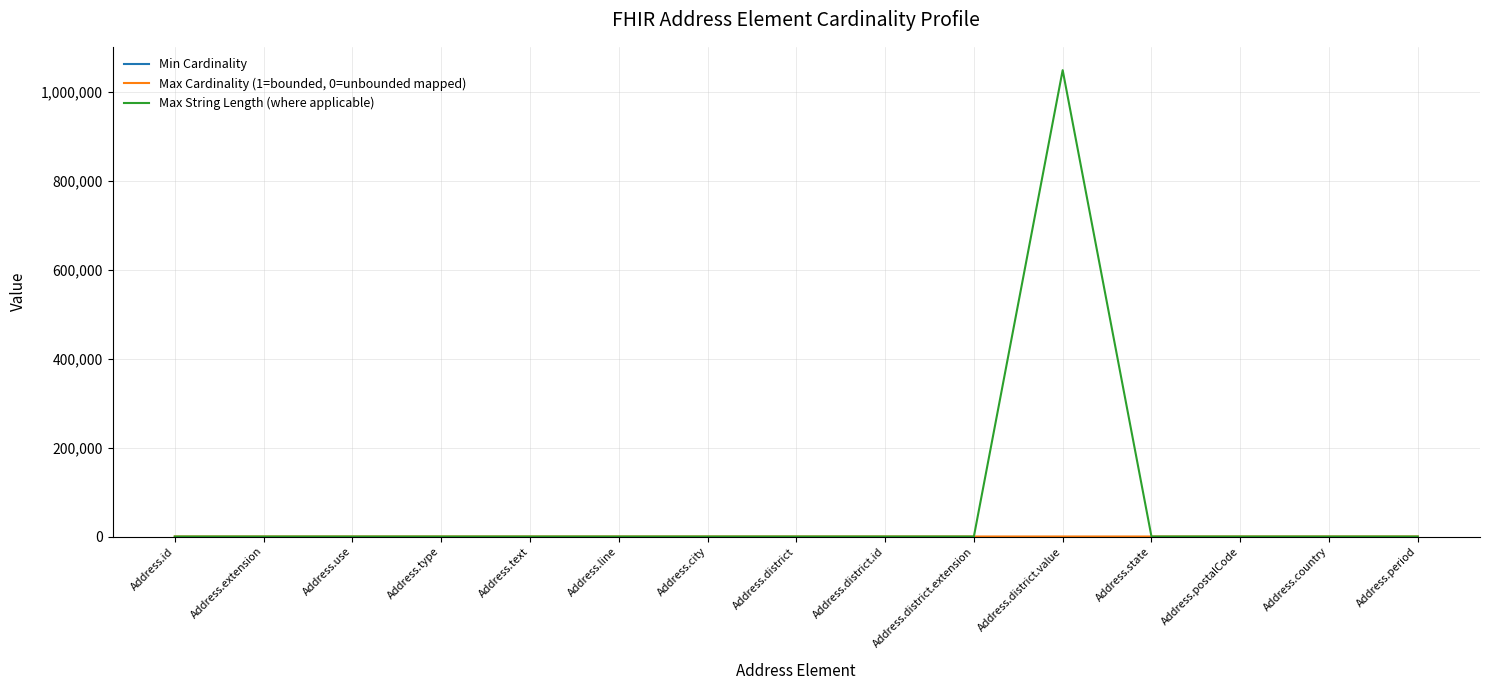

Which category has the highest value across all series?

Address.district.value